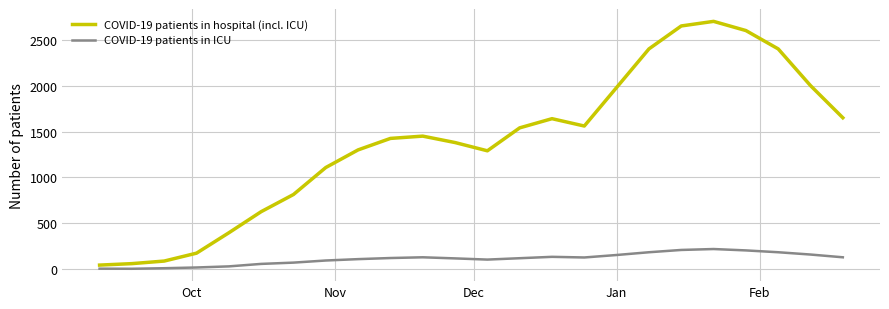

What is the greatest value displayed?

2700